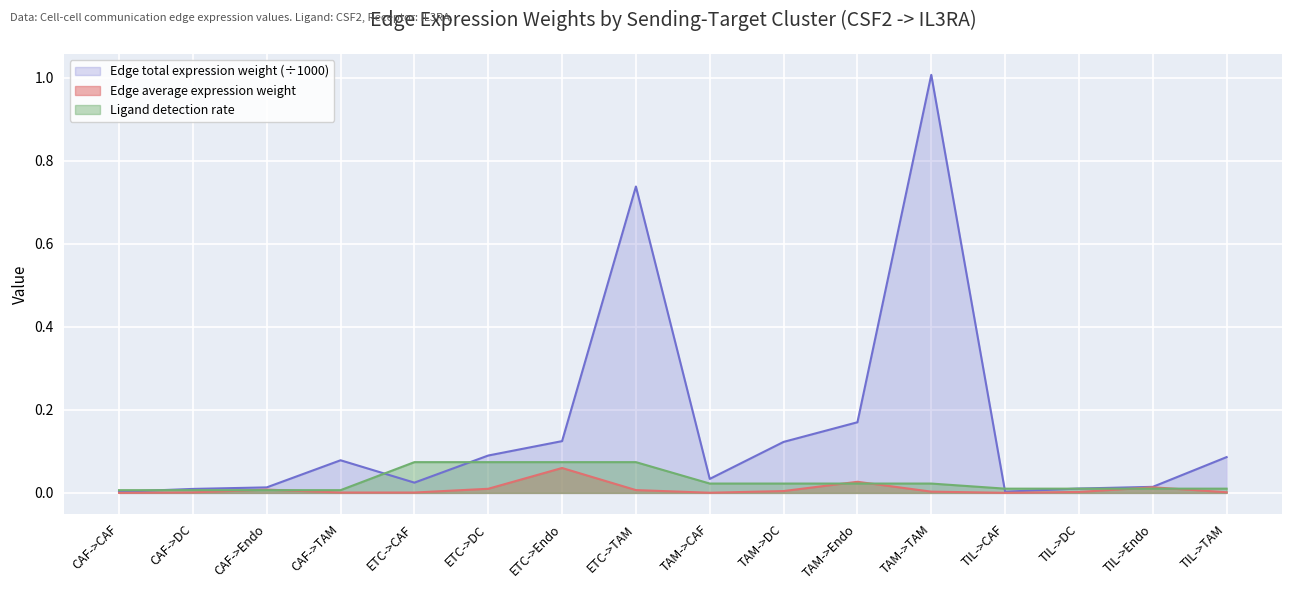

In Edge average expression weight, how many points are lower than both neighbors (excluding endpoints)?

3